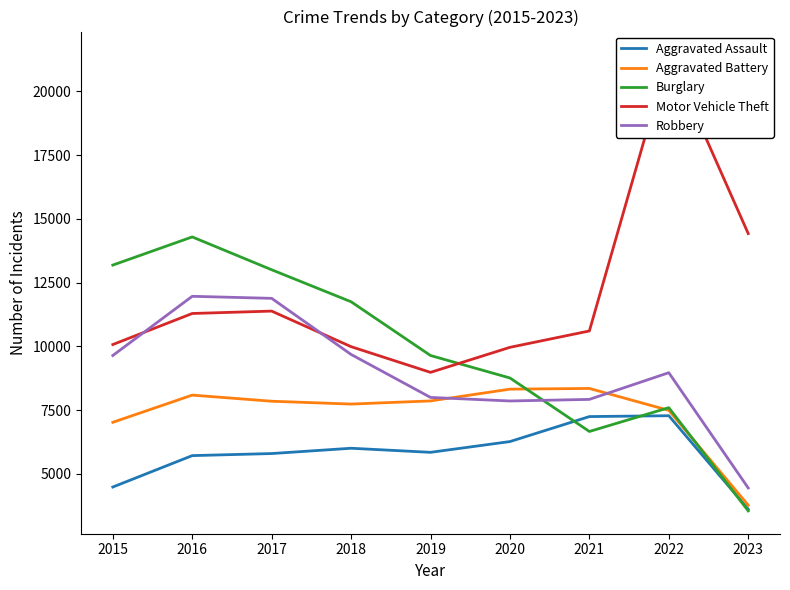

Which series has the widest spread of values?

Motor Vehicle Theft